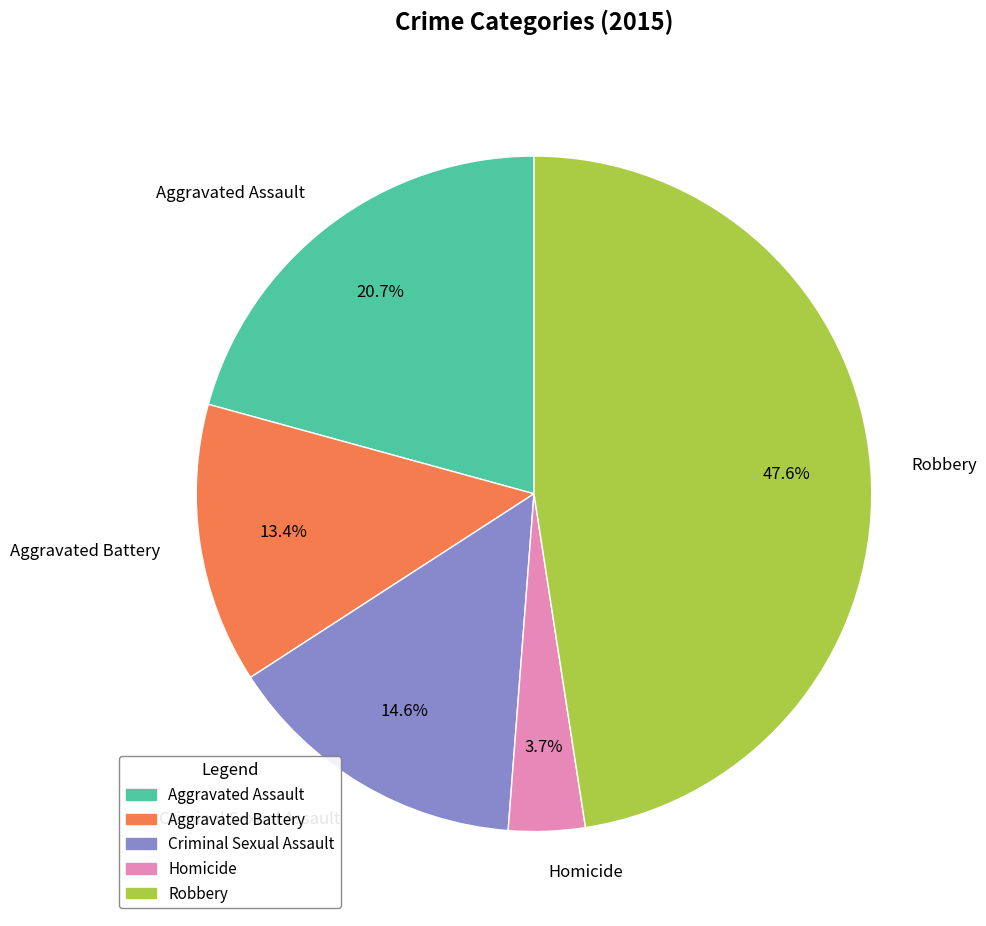

To the nearest percent, what is the difference between the largest and smallest slice percentages?

44%